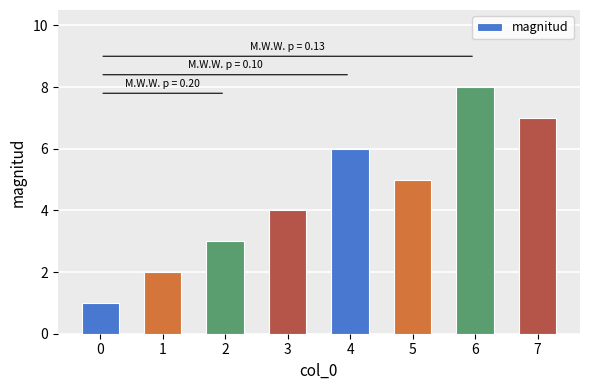

Reading left to right, transcribe all the data shown in this chart.

1	2	3	4	6	5	8	7